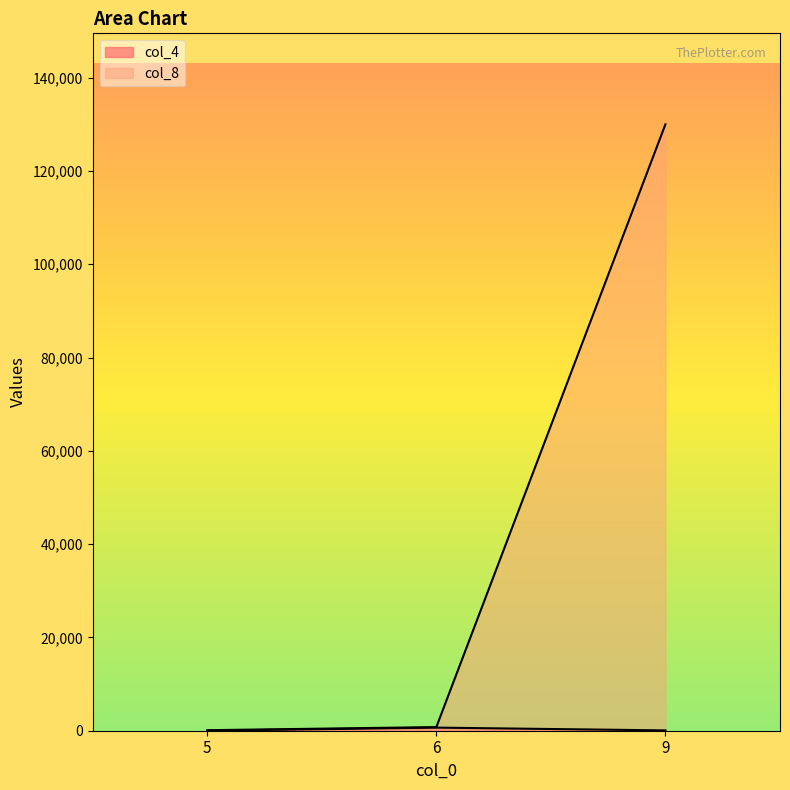

At which label does col_8 first exceed 777?

9